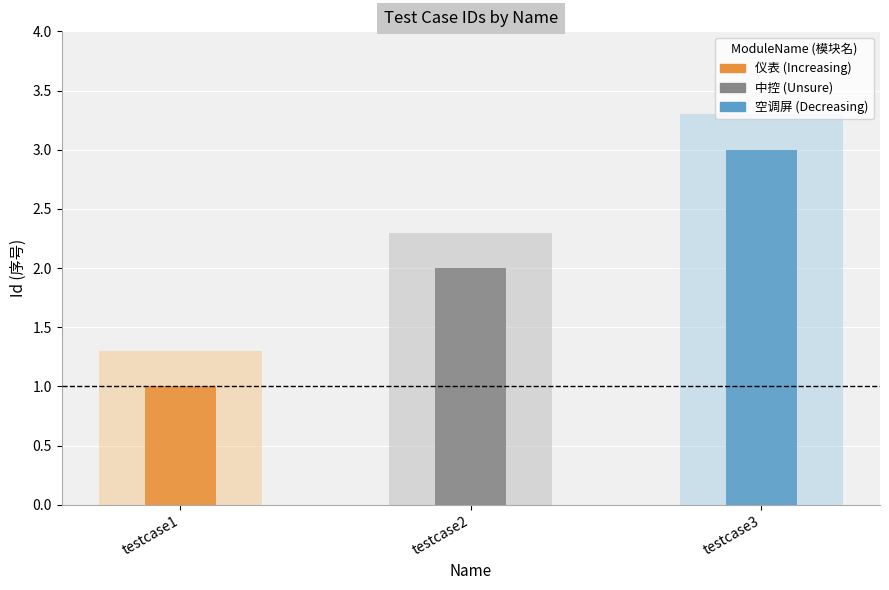

What is the value of the 2nd bar from the left?

2